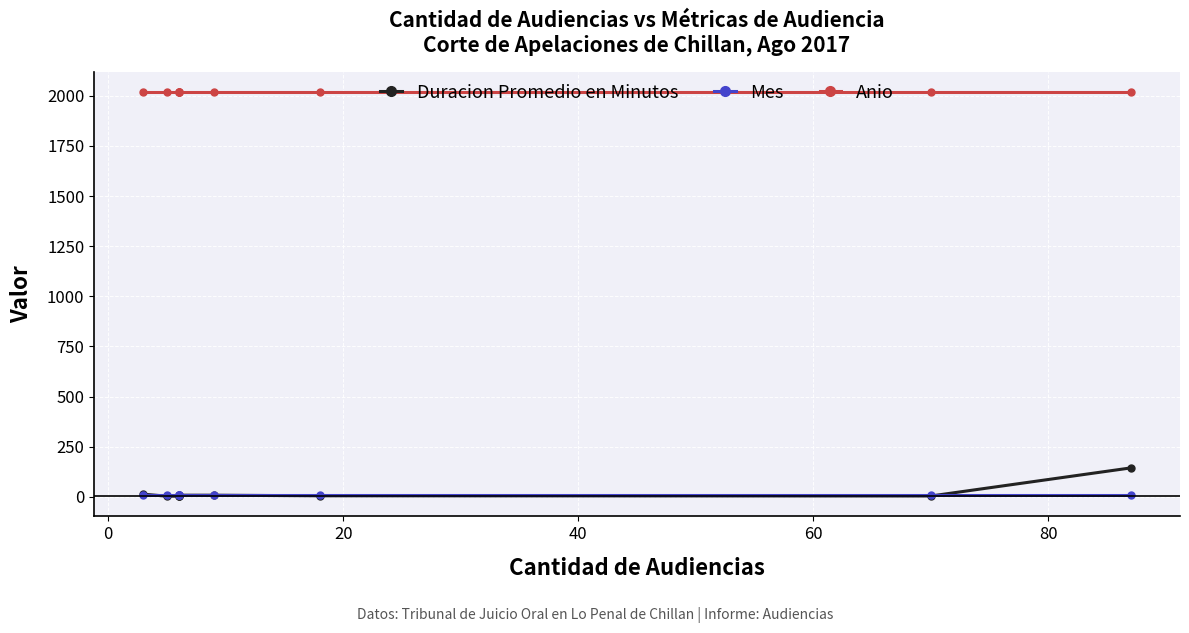

Is it true that Mes equals 3 at −20?

False